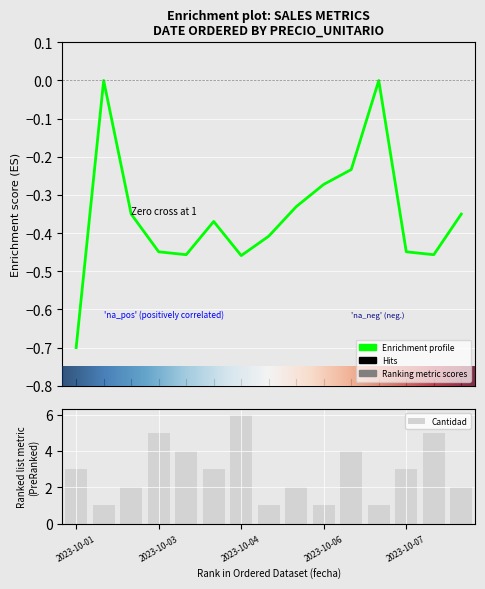

Is it true that cantidad equals 4.4 at 2023-10-01?

False